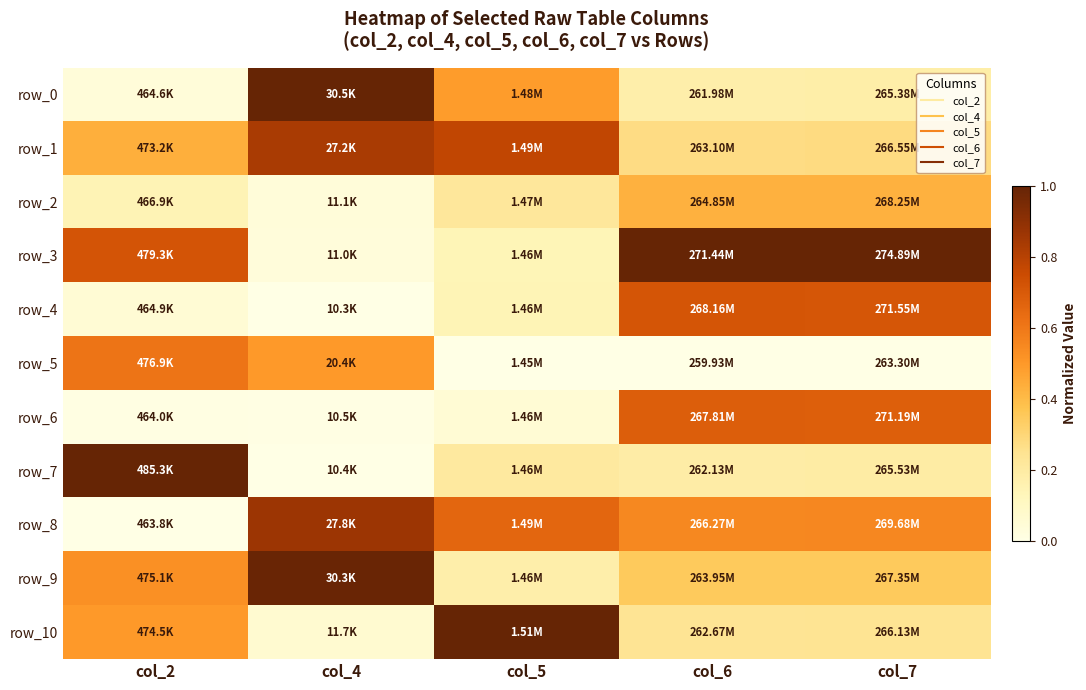

Which series has the largest total across all categories?

row_3